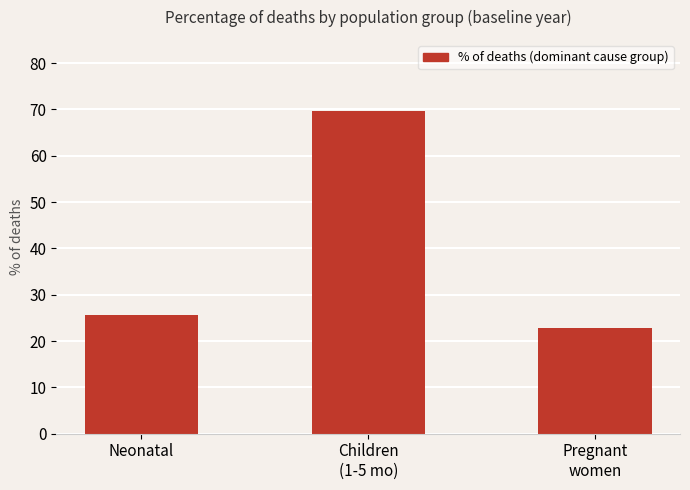

Are the bars grouped side by side (vs. stacked)?

No